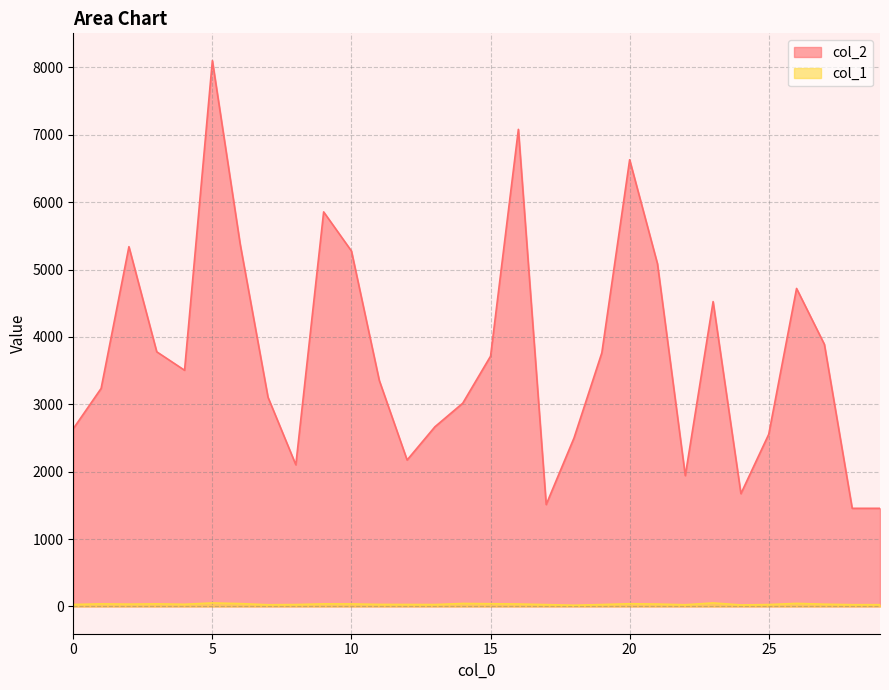

Which label corresponds to the smallest value in the chart?

18